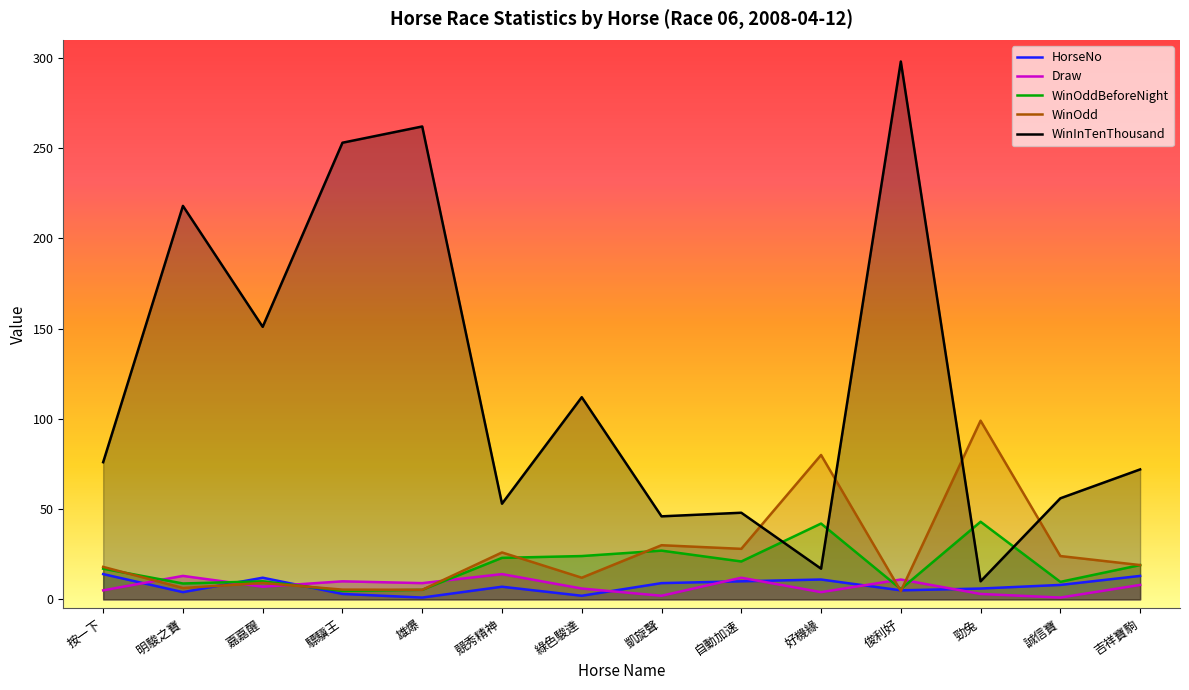

What is the sum of the WinOdd values at 按一下 and 勁兔?

117.0